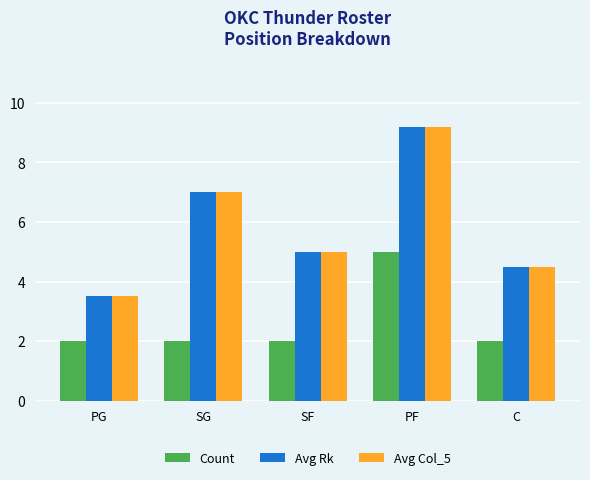

What is the minimum value for Avg Rk?

3.5